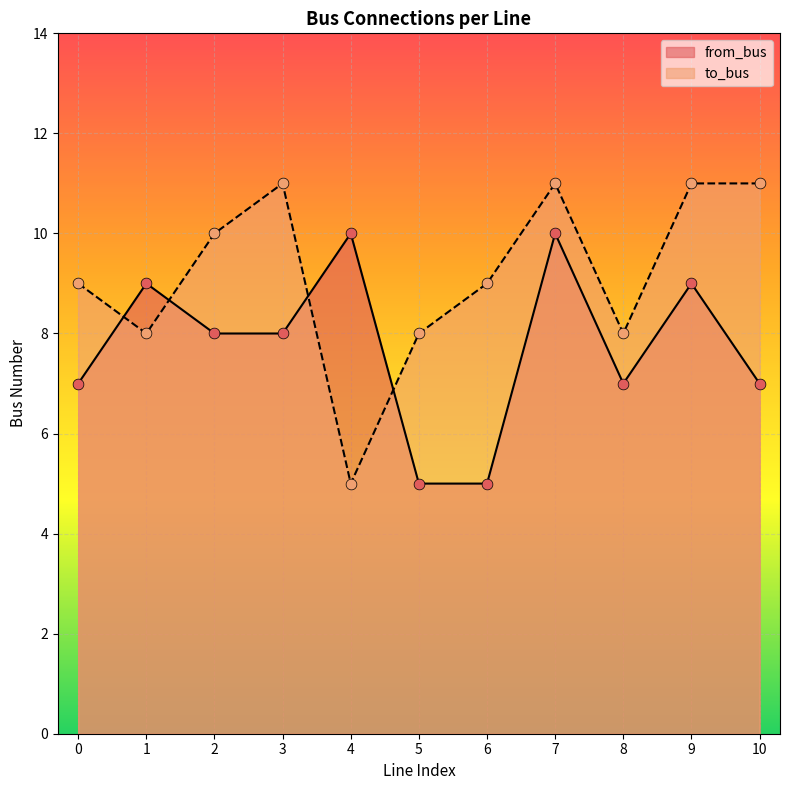

Which series contains the highest Y value?

to_bus